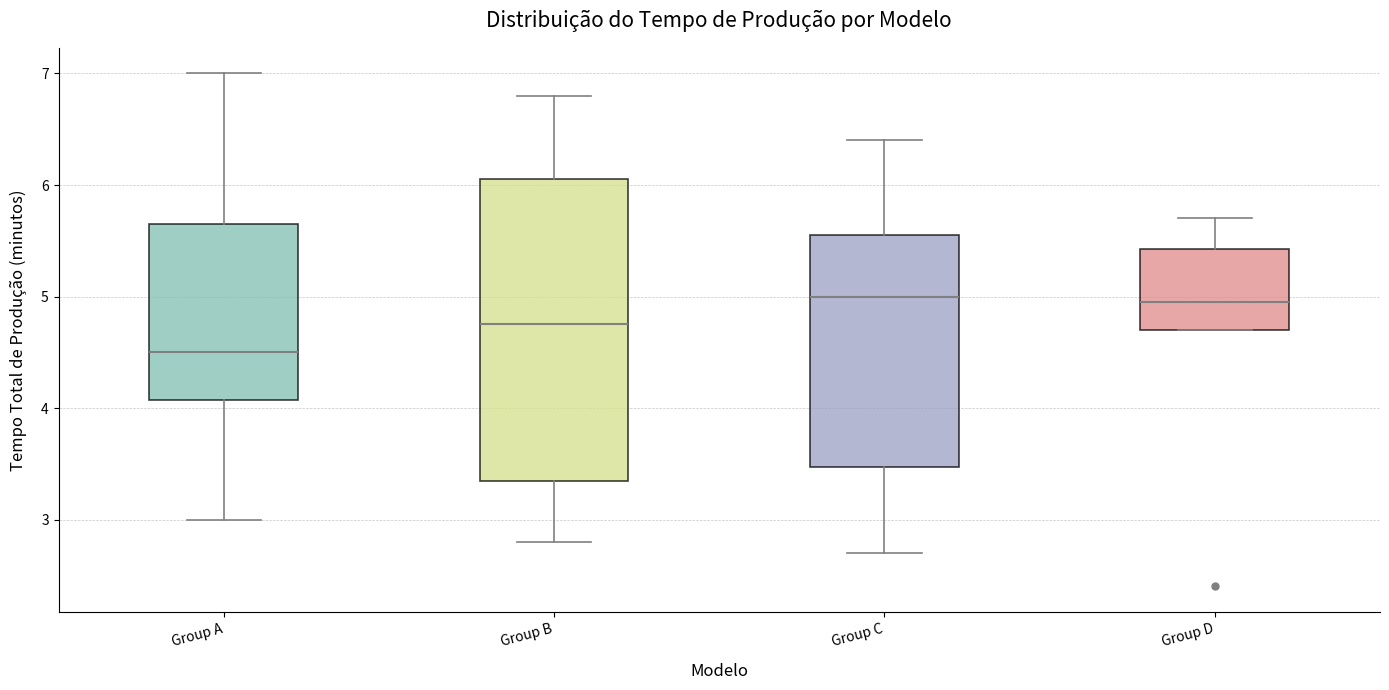

Reading left to right, transcribe this box plot: for each box, give where its median line is, the range the box spans, and where its two whiskers end, as read against the y-axis. The values are not printed on the chart, so give them approximately, as read against the axis.

Group A: median 4.5, box 4.1 to 5.7, whiskers 3.0 to 7.0
Group B: median 4.8, box 3.4 to 6.1, whiskers 2.8 to 6.8
Group C: median 5.0, box 3.5 to 5.6, whiskers 2.7 to 6.4
Group D: median 5.0, box 4.7 to 5.4, whiskers 4.7 to 5.7